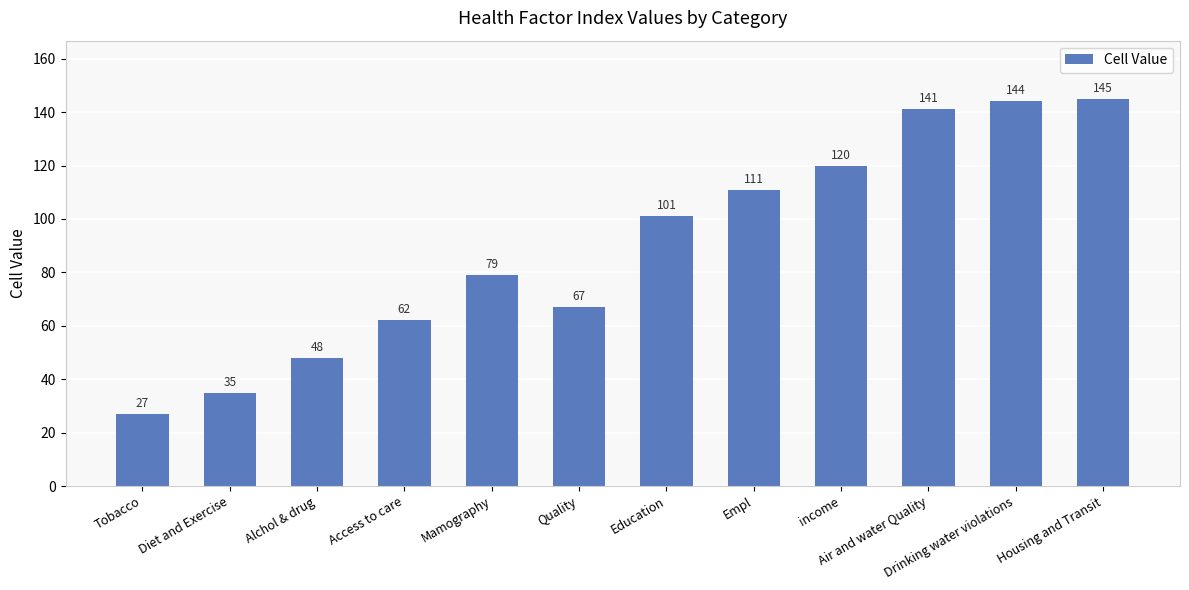

What is the value of the 9th bar from the left?

120